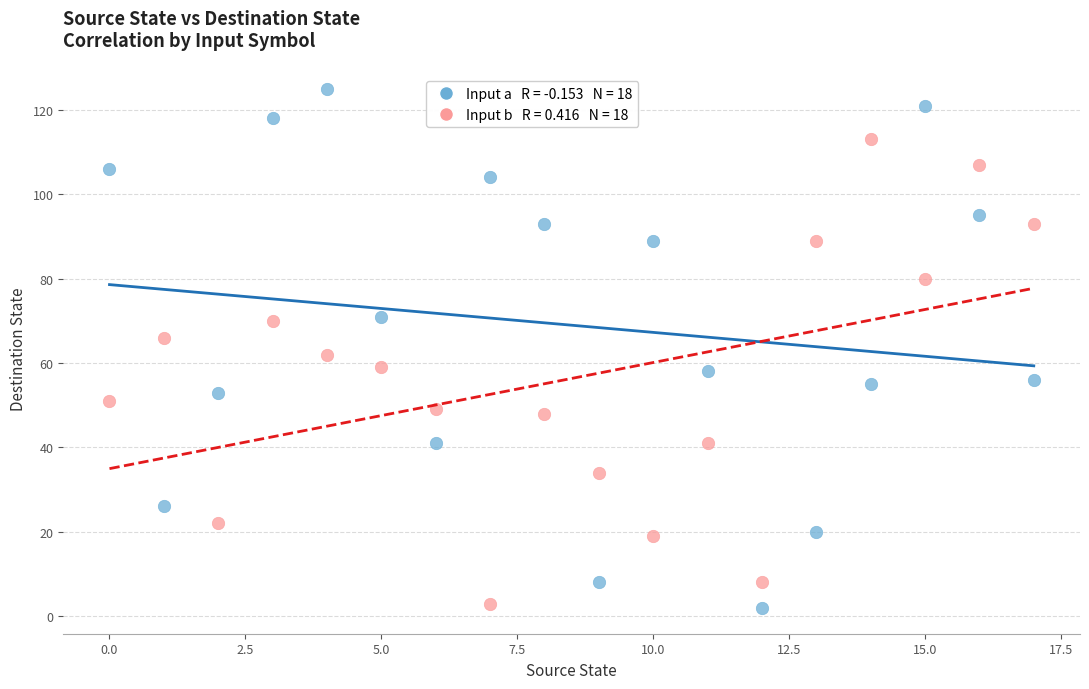

Across all data points, what is the range of Y values (max minus min)?

123